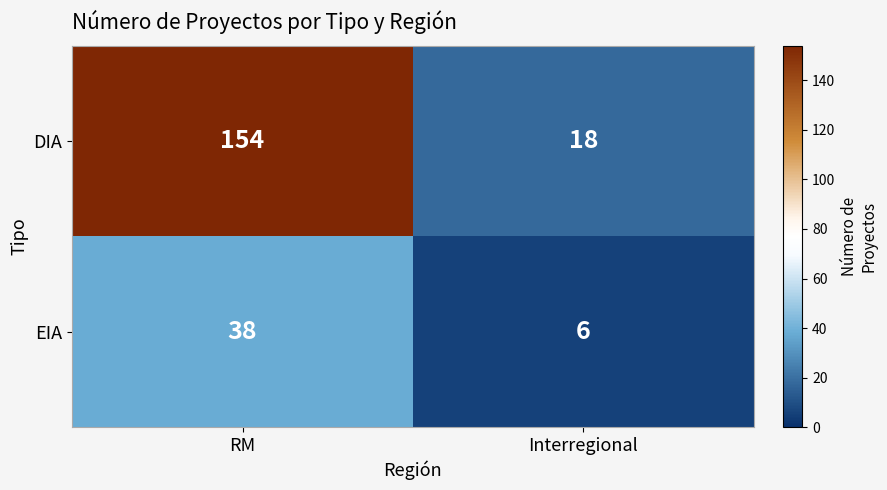

What is the sum of all EIA values?

44